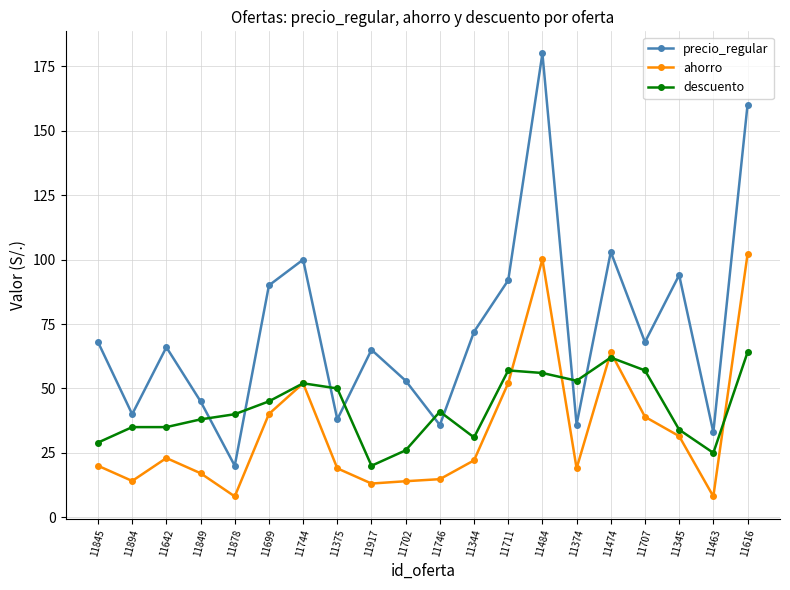

At 11849, list the series in order from largest to smallest.

precio_regular, descuento, ahorro